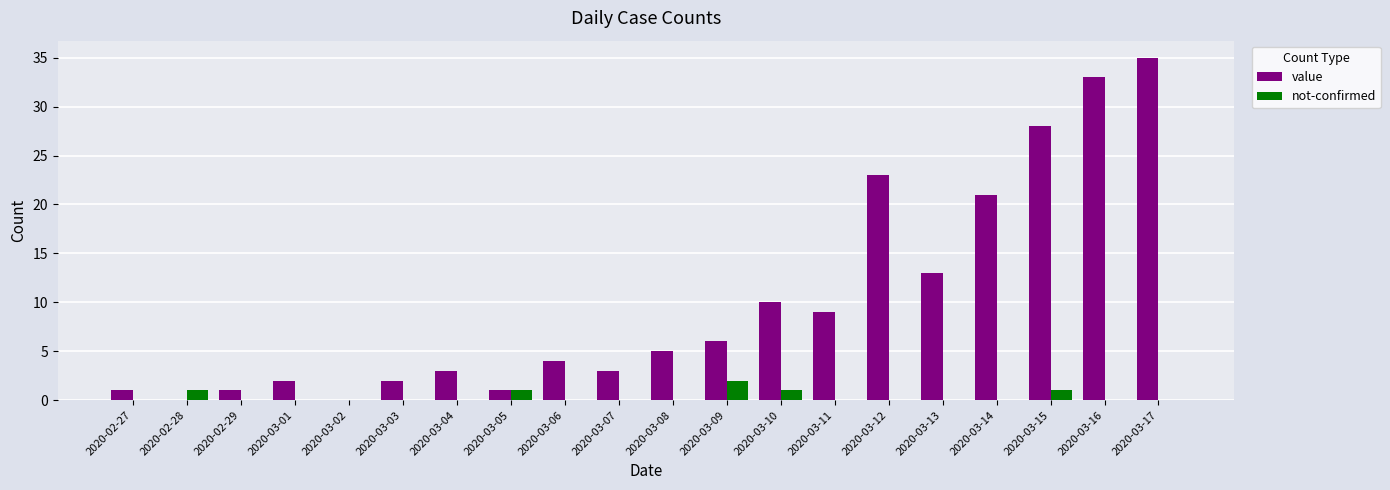

What is the highest value of the value series?

35